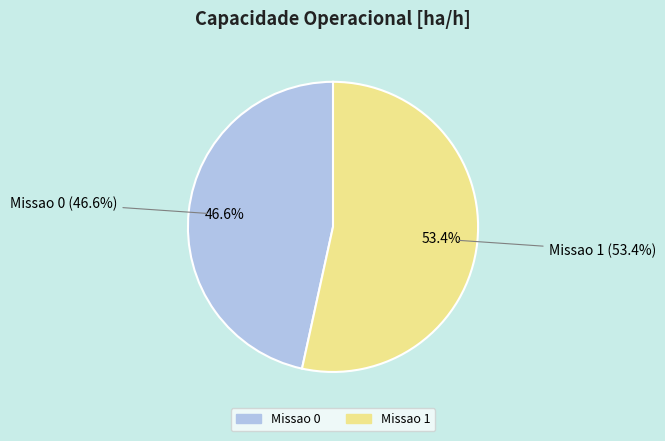

To the nearest percent, what is the difference between the Missao 0 and Missao 1 slice percentages?

7%